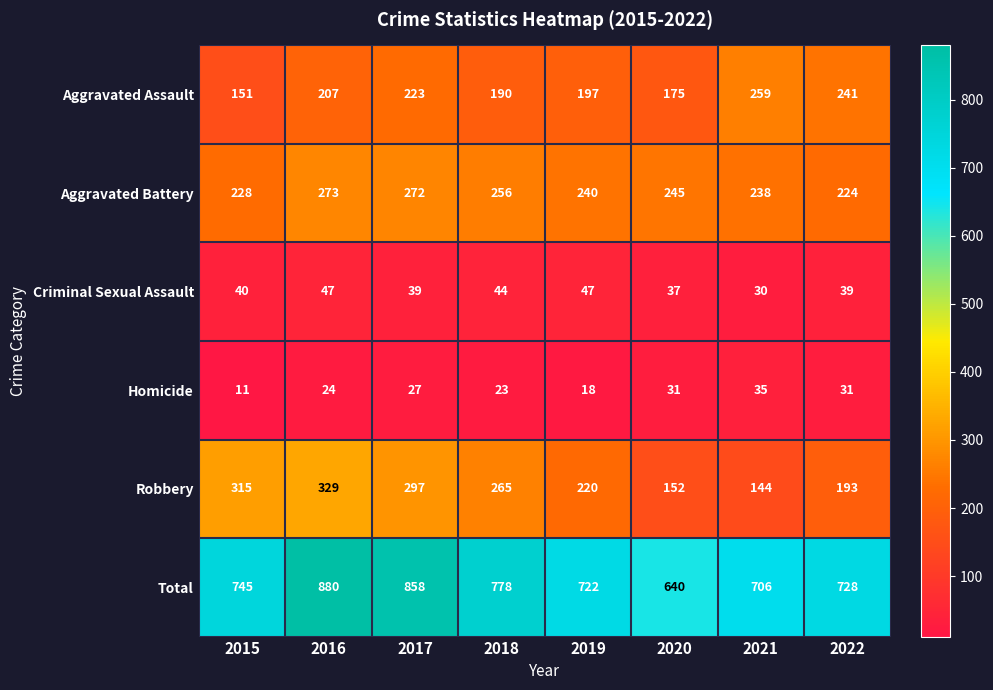

What is the sum of all Homicide values?

200